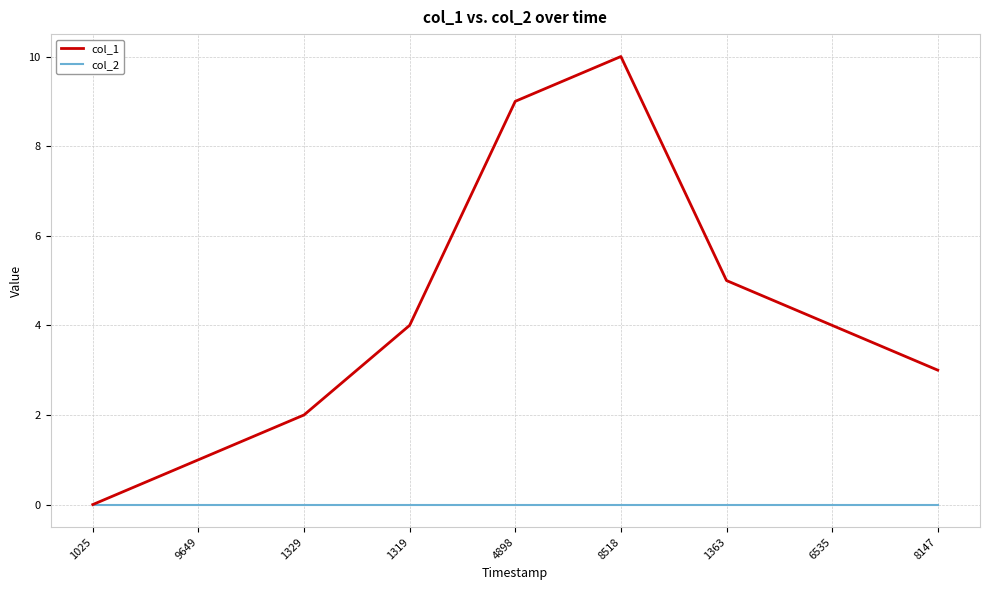

Which series has the largest range (max minus min)?

col_1